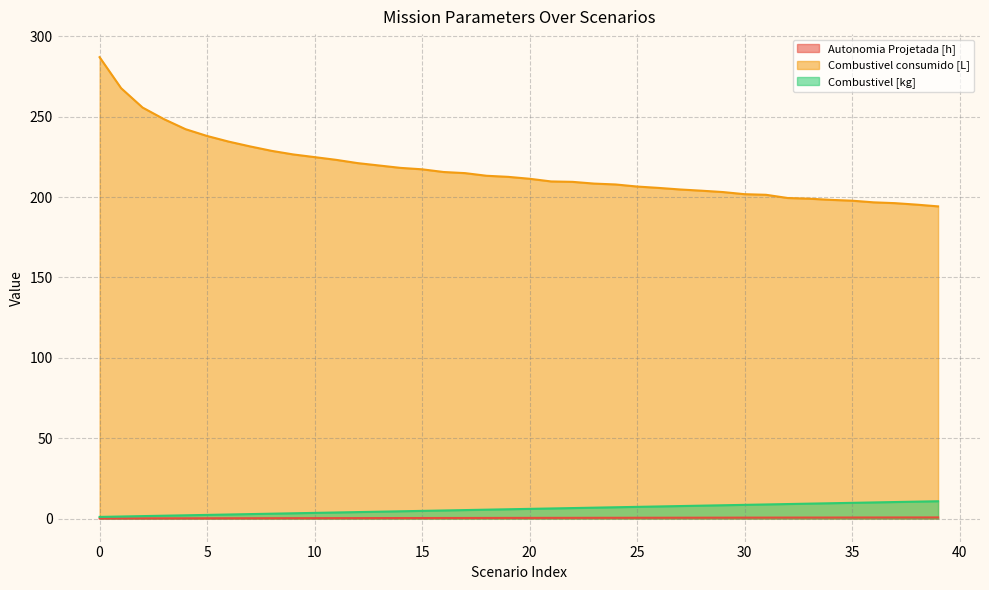

The value of Combustivel [kg] at 21 is 9.2. True or false?

False